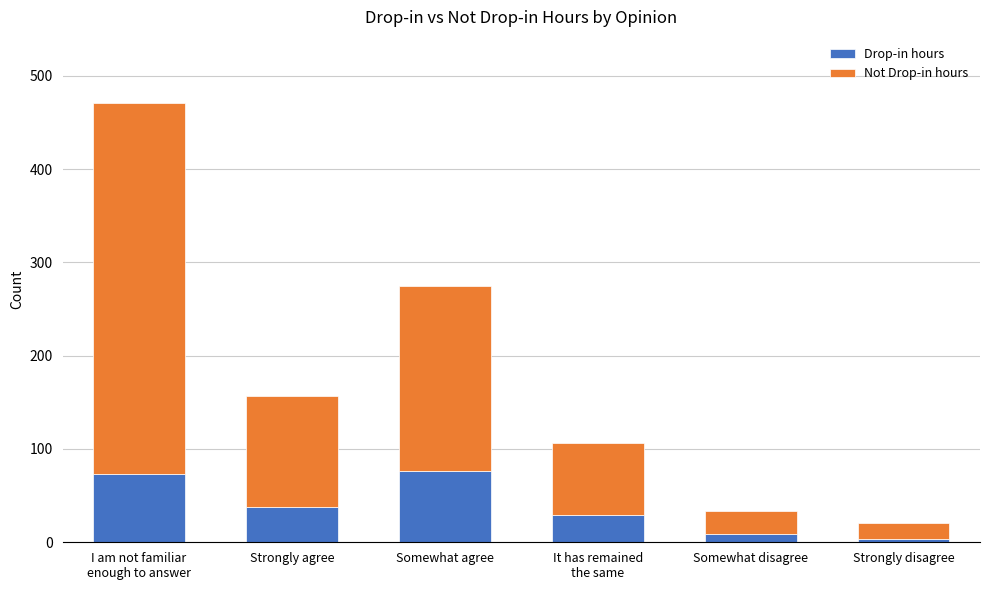

How many bars are there in total?

6